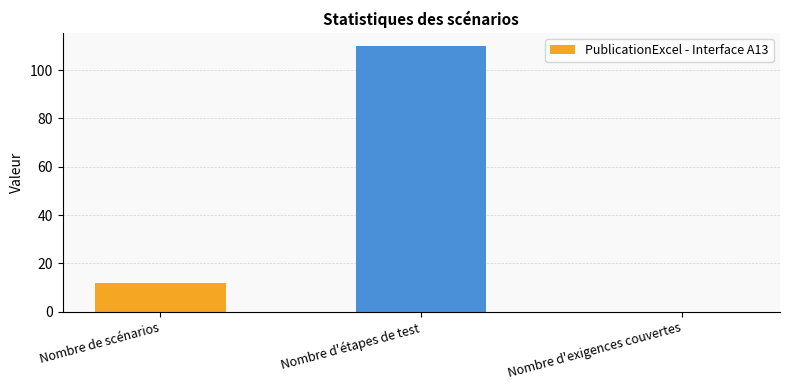

Does the chart contain stacked bars?

No